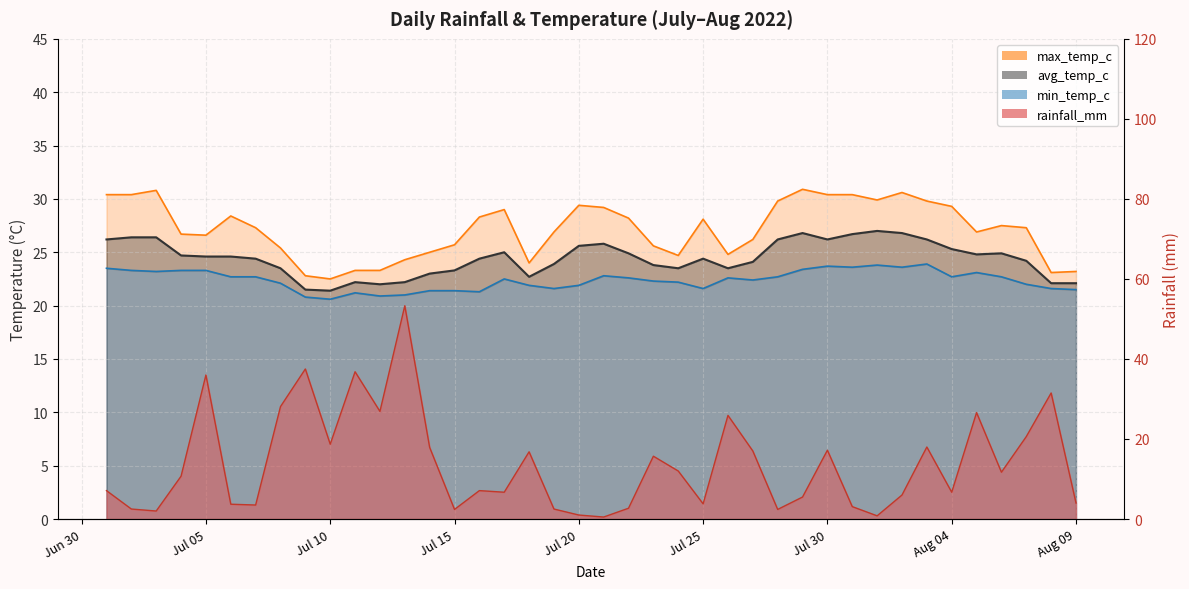

Where is max_temp_c nearest to the value 26?

2022-07-27